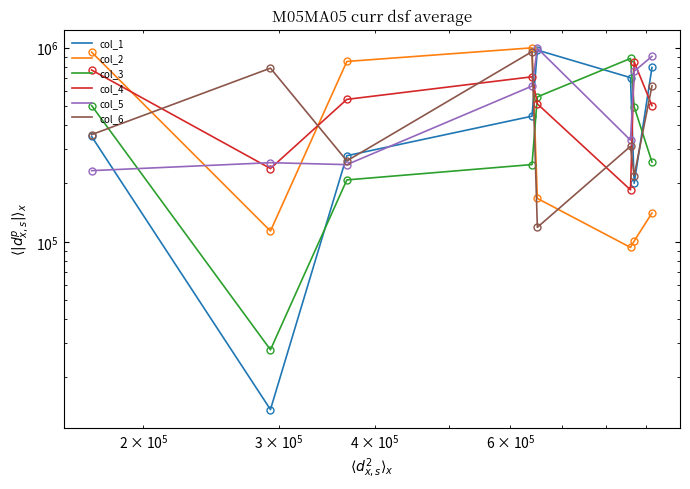

Which series ends up on top after the final intersection of col_4 and col_6?

col_6